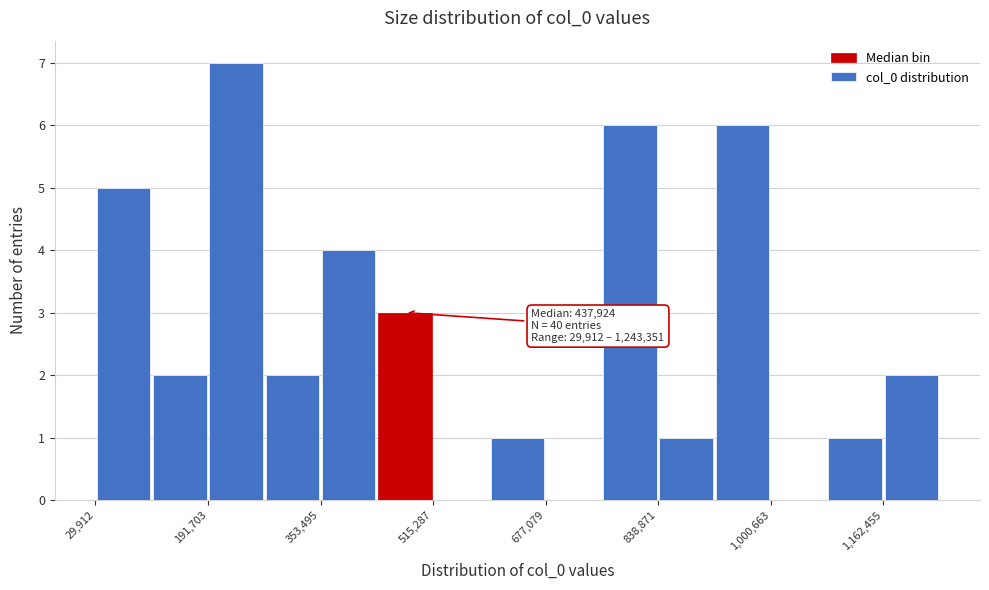

Over which range of the x-axis is the bar tallest?

200000 to 280000